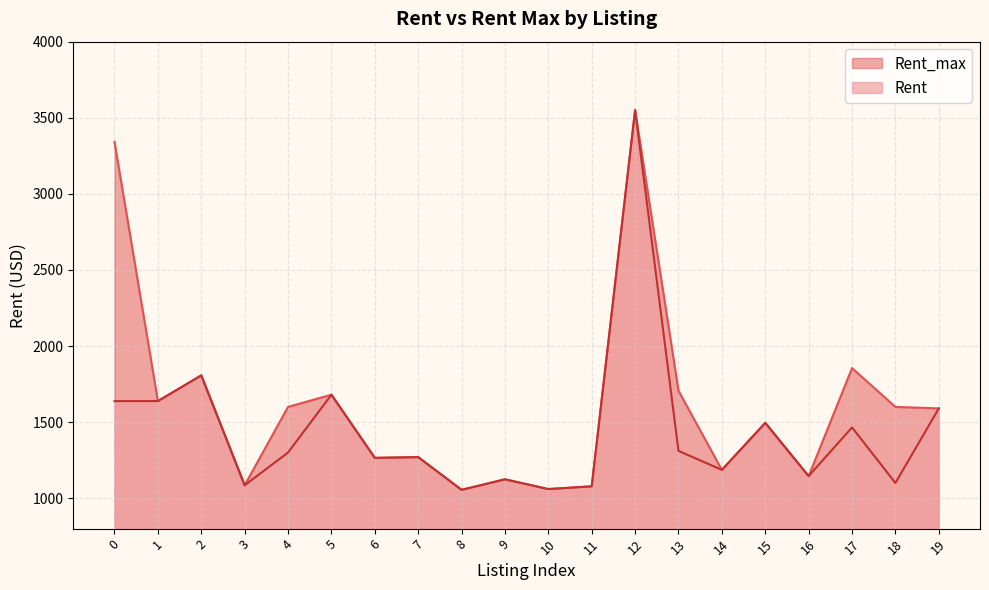

True or false: Rent and Rent_max intersect in this chart.

False